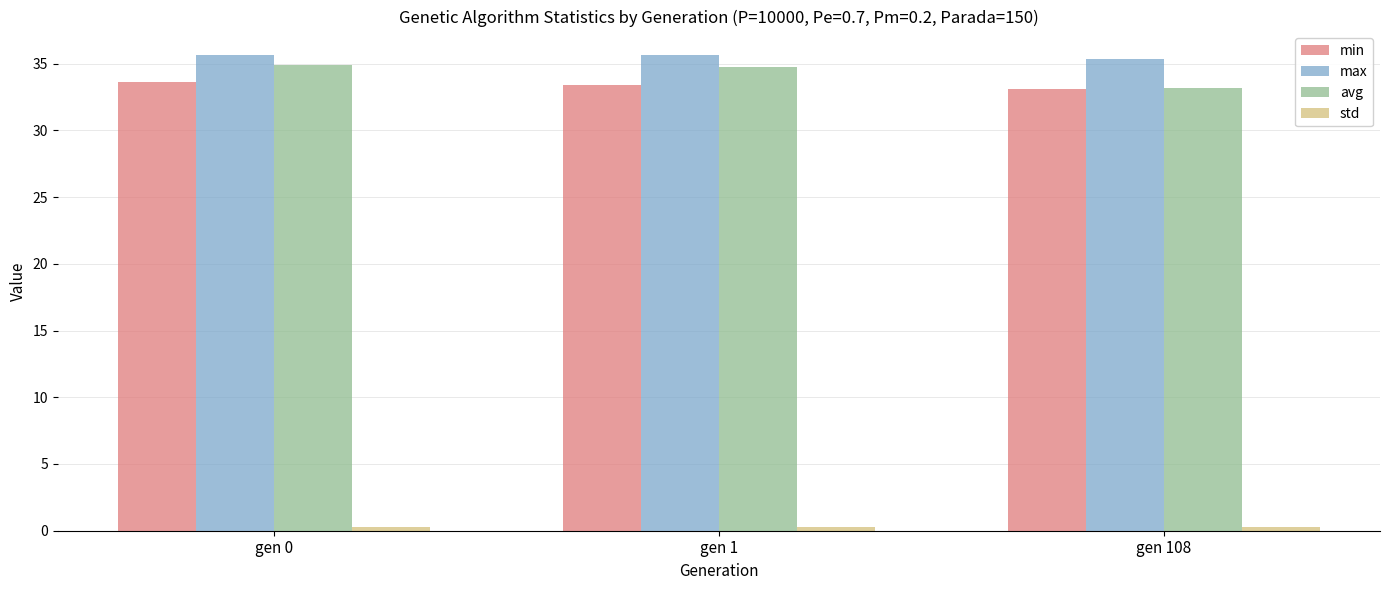

How many groups of bars are there?

3